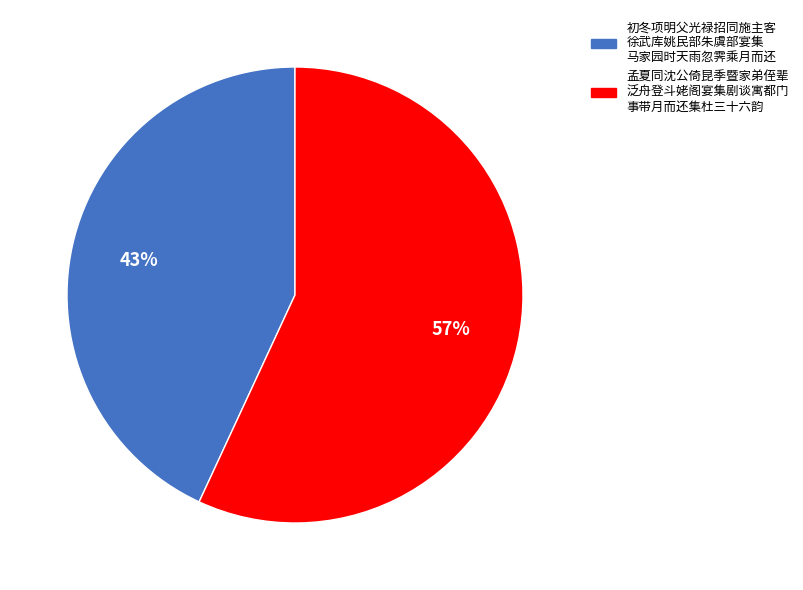

To the nearest percent, what is the average slice percentage?

50%